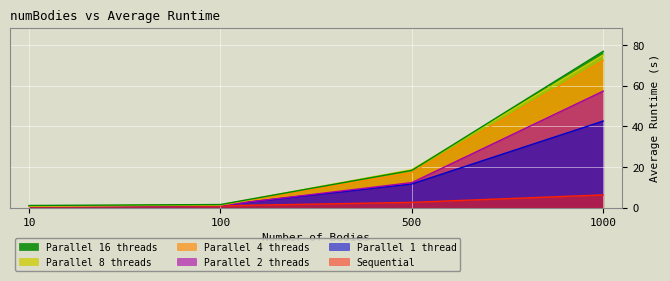

What is the spread (max minus min) of values at 10?

0.4